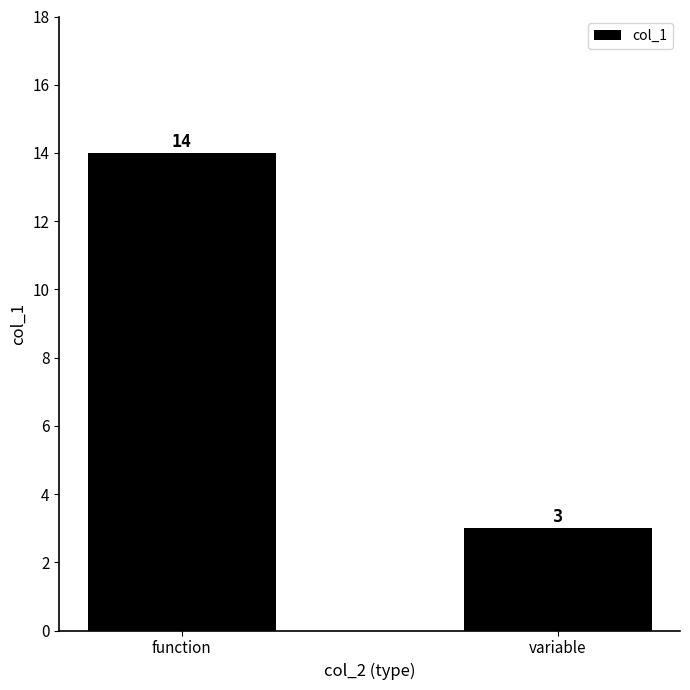

What is the difference between the maximum and minimum values?

11